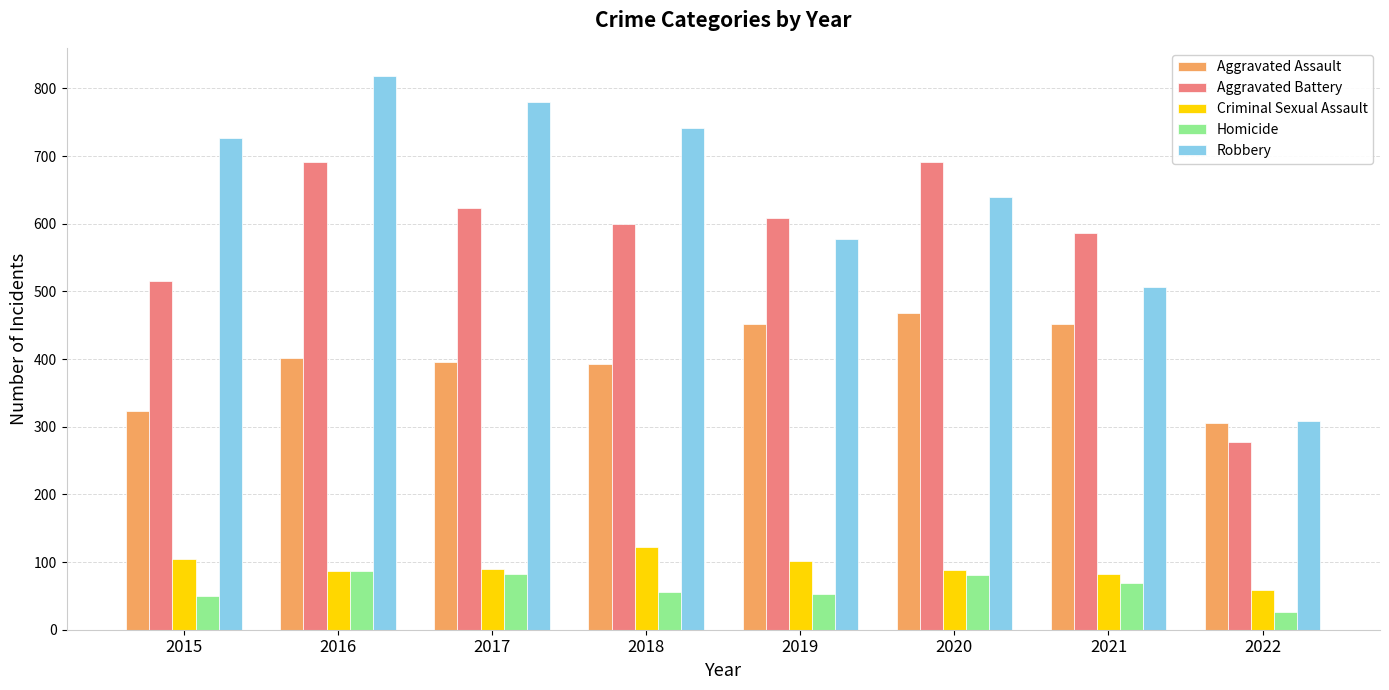

What is the maximum value shown in the chart?

819